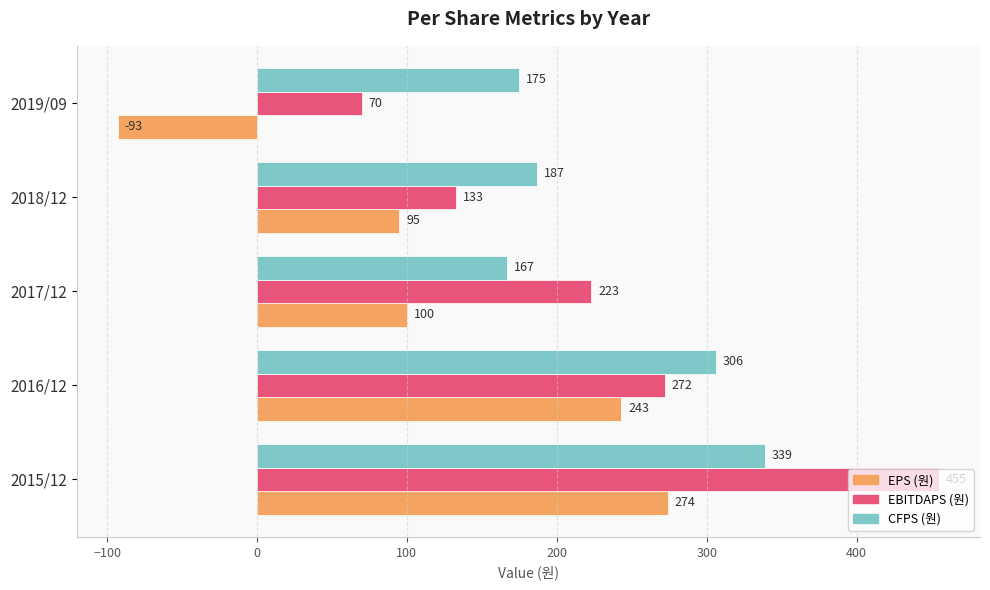

At 2017/12, list the series in order from largest to smallest.

EBITDAPS (원), CFPS (원), EPS (원)